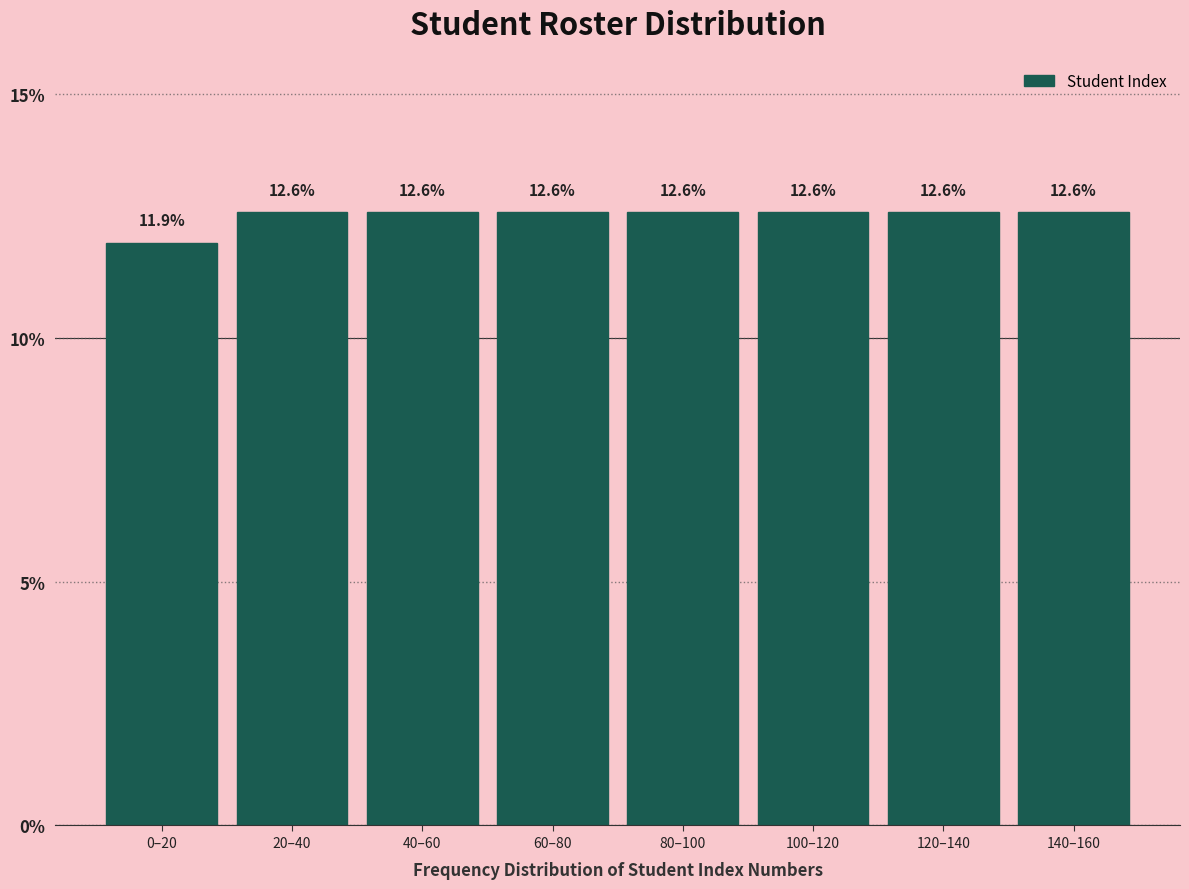

Reading left to right, extract all data points from this chart.

11.9	12.6	12.6	12.6	12.6	12.6	12.6	12.6